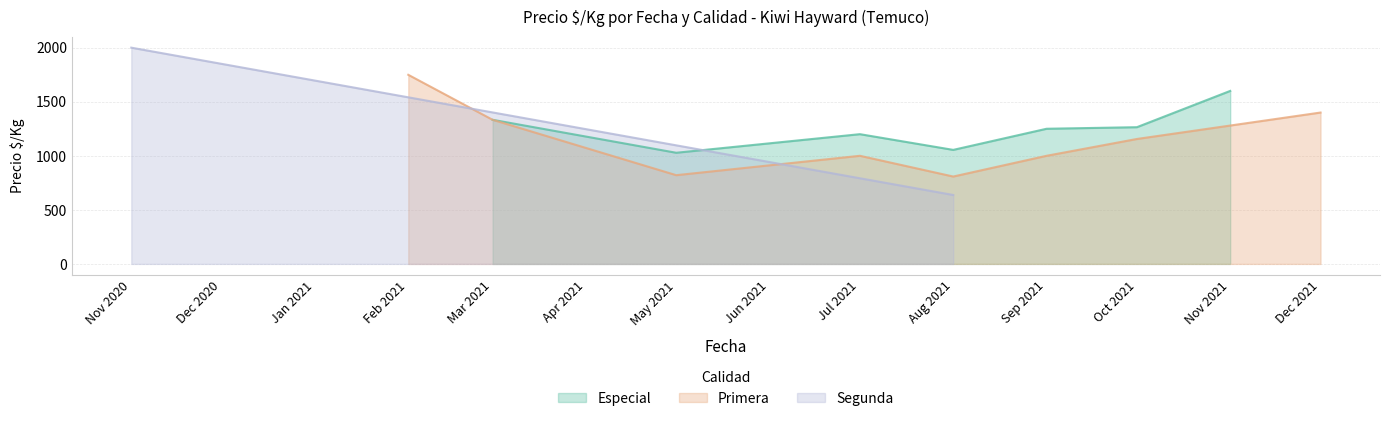

What is the maximum value for Precio maximo?

2000